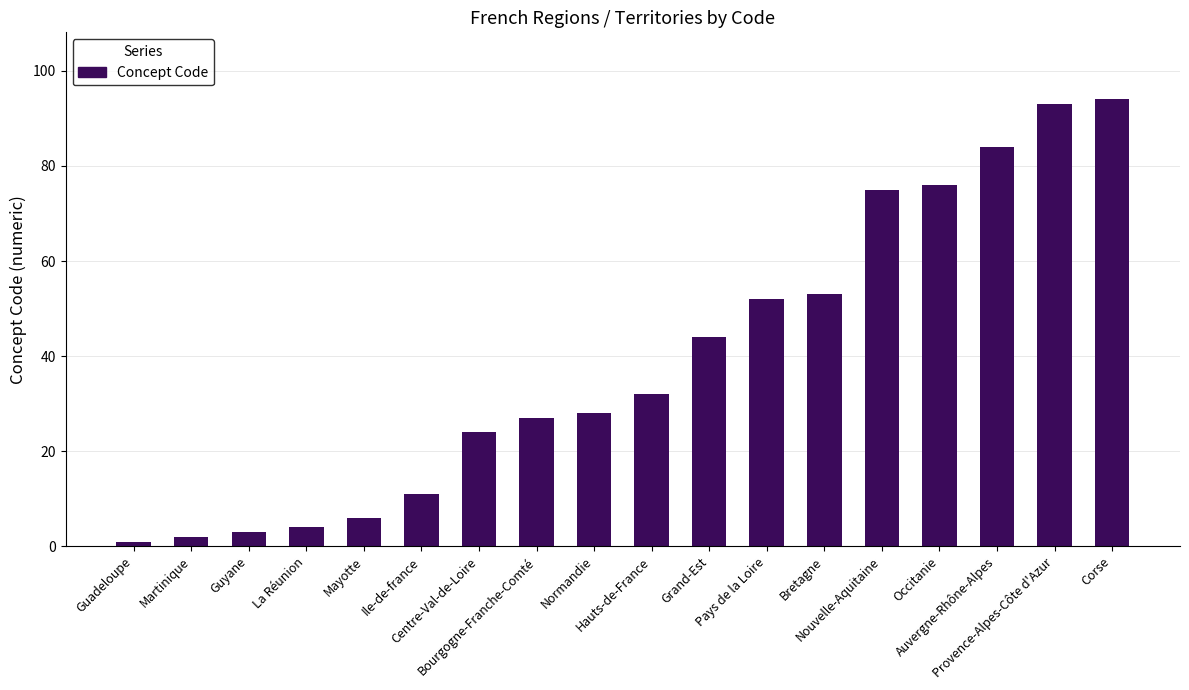

What is the ratio of the value at Ile-de-france to the value at Pays de la Loire?

0.2